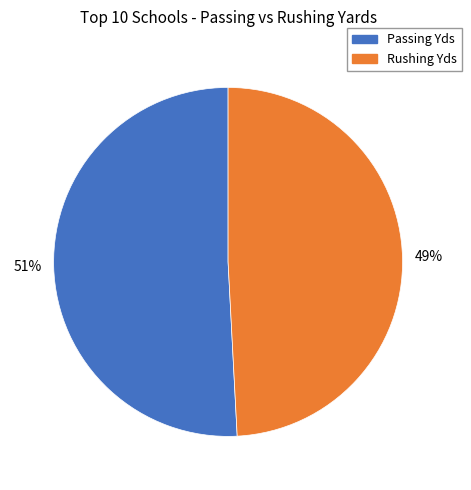

How many slices are in this pie chart?

2